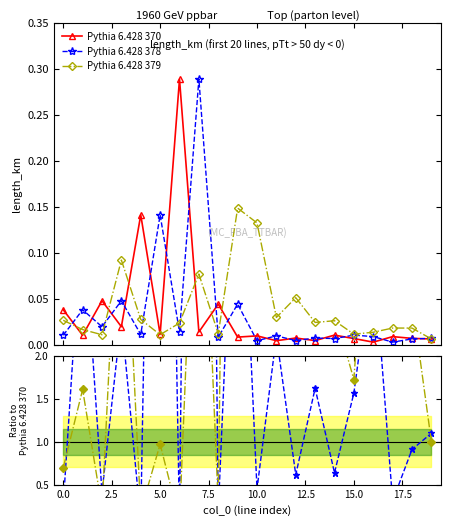

Which series has the largest range (max minus min)?

Pythia 6.428 378